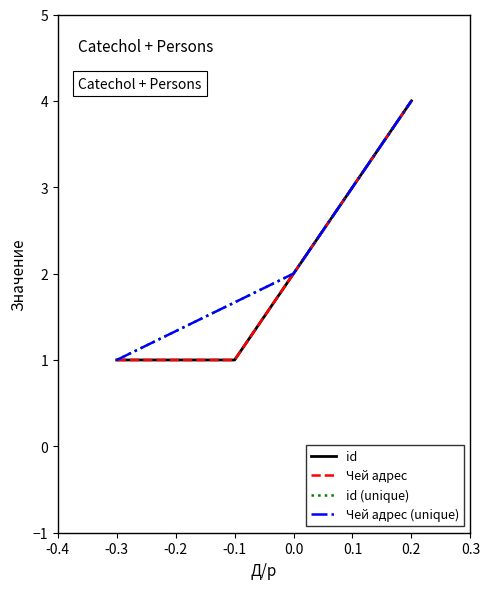

What is the lowest value of the Чей адрес series?

1